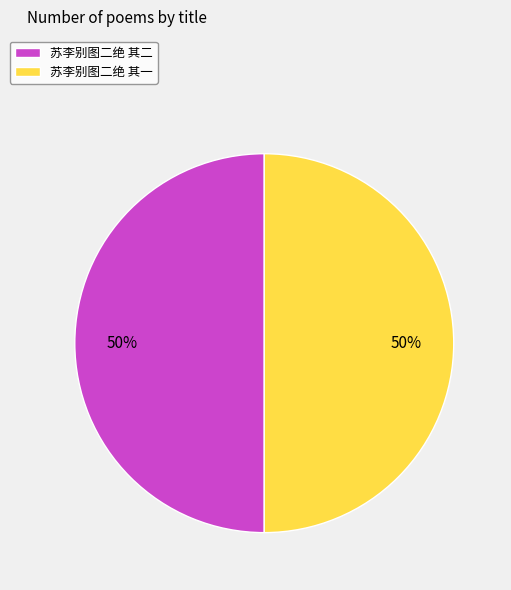

Combined, do 苏李别图二绝 其一 and 苏李别图二绝 其二 account for over 50%?

Yes